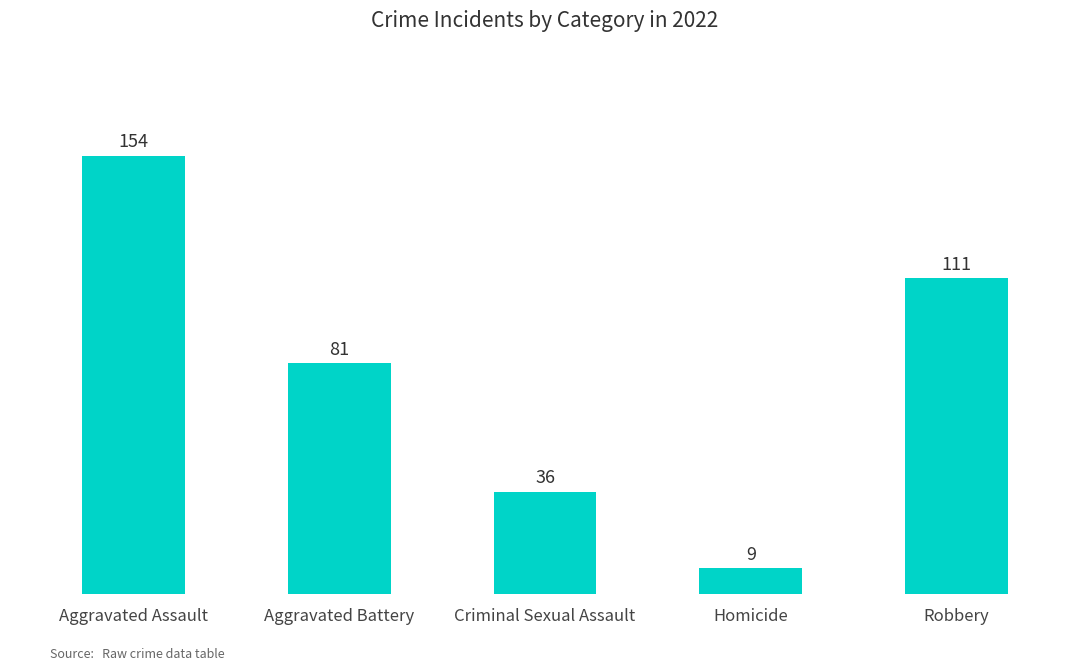

Rank the categories by value from highest to lowest.

Aggravated Assault, Robbery, Aggravated Battery, Criminal Sexual Assault, Homicide